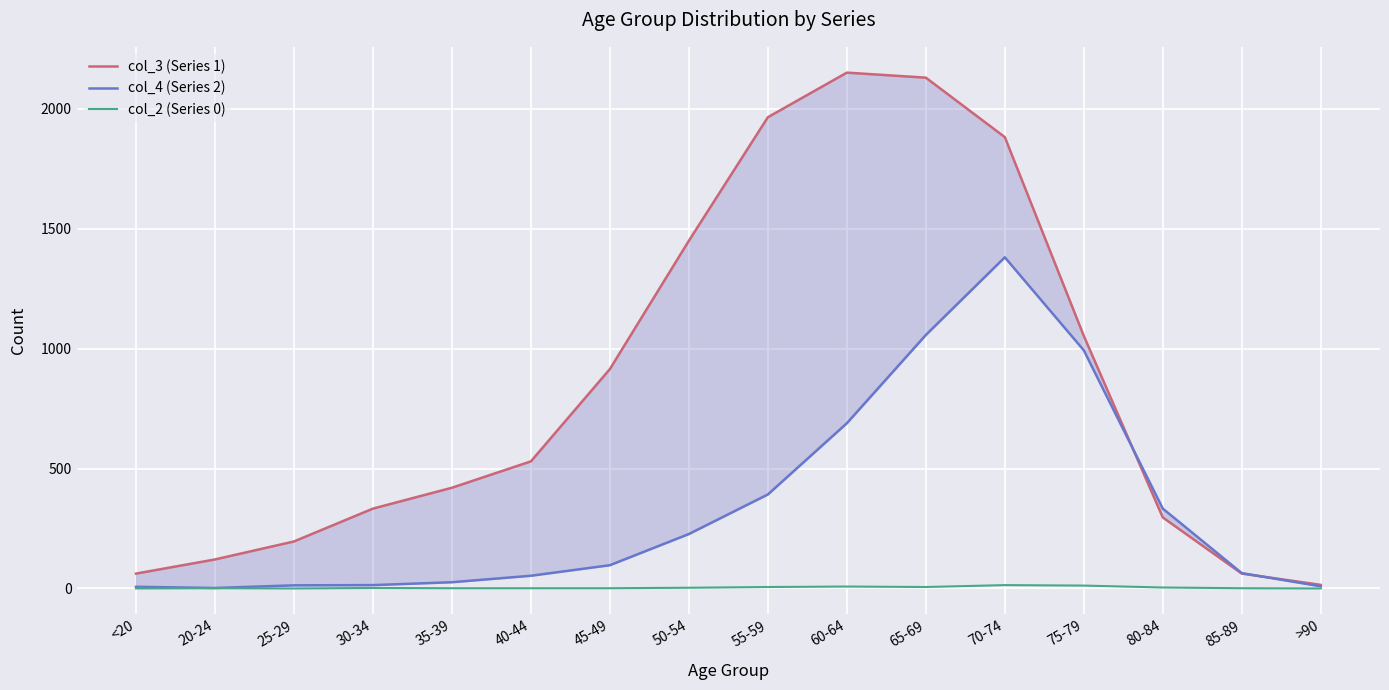

Count the number of categories in the chart.

16